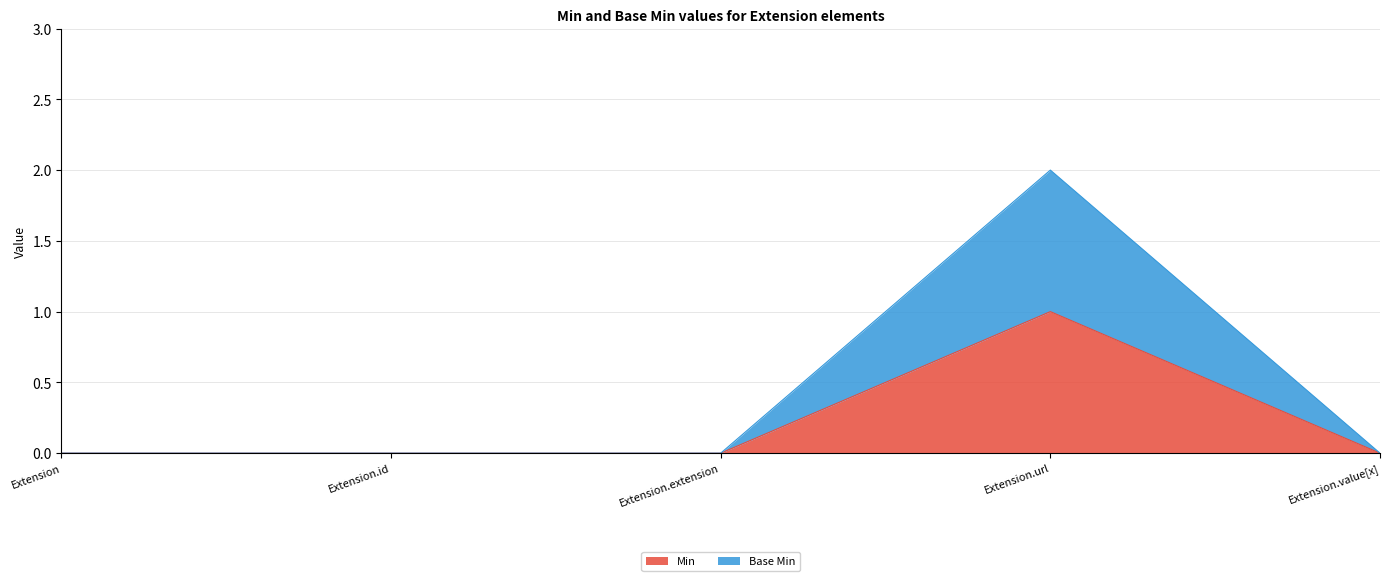

True or false: Base Min has more than 0 points higher than both neighbors.

True